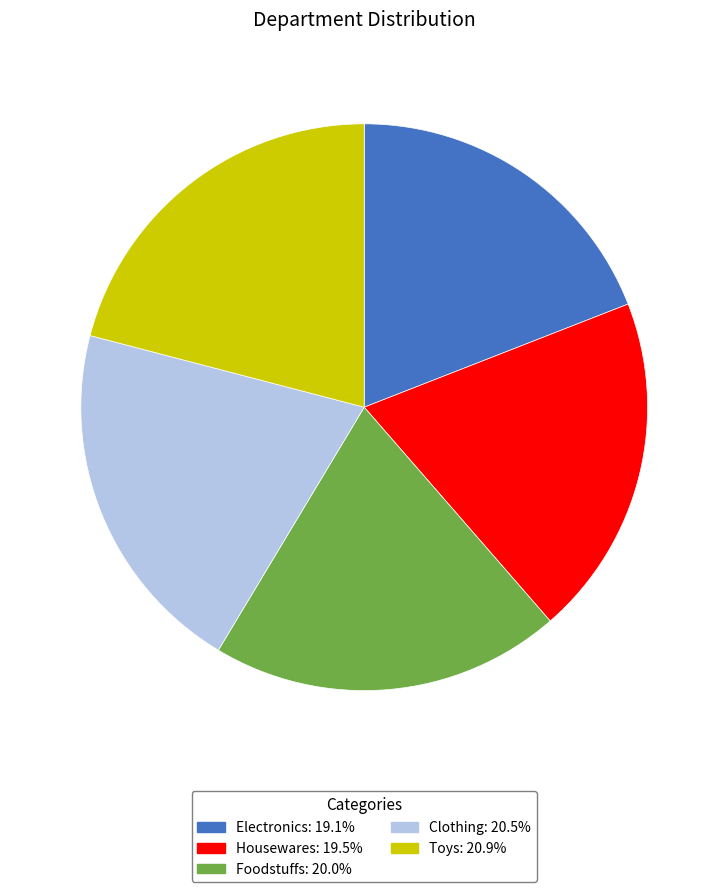

What is the ratio of the value at Housewares to the value at Electronics?

1.0